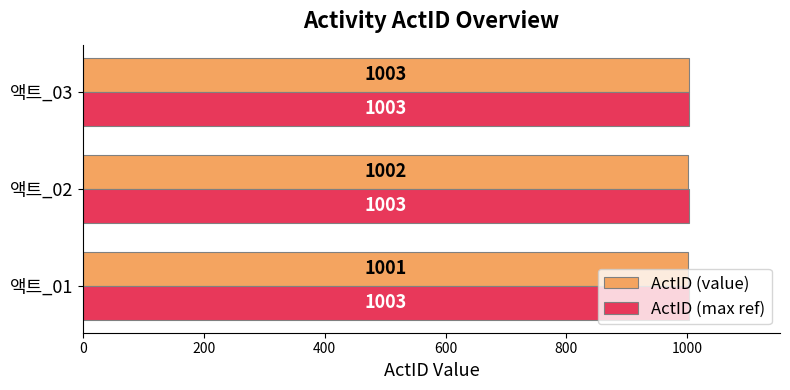

At how many categories does at least one series exceed 1001?

3